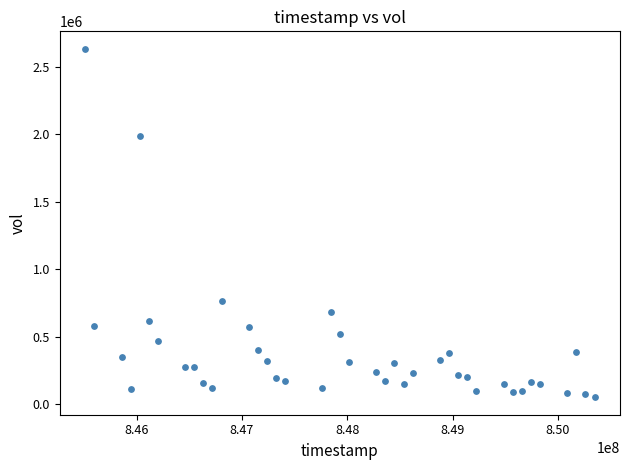

What Y value in the scatter plot is closest to 1341096?

766341